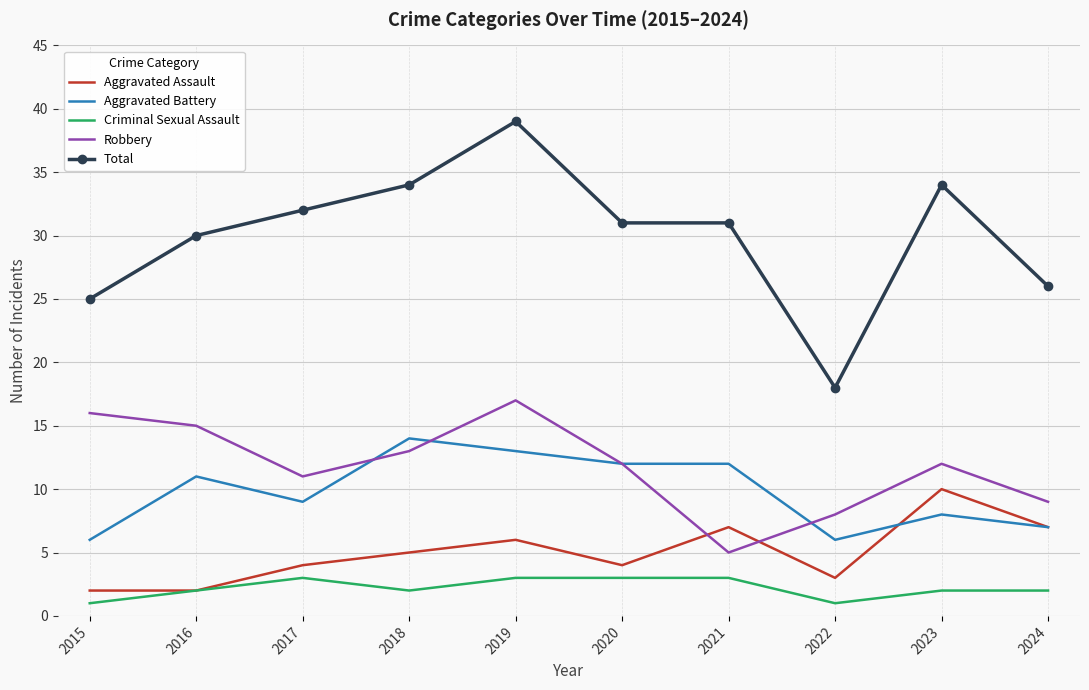

True or false: Aggravated Assault has a value of 2 at 2015.

True